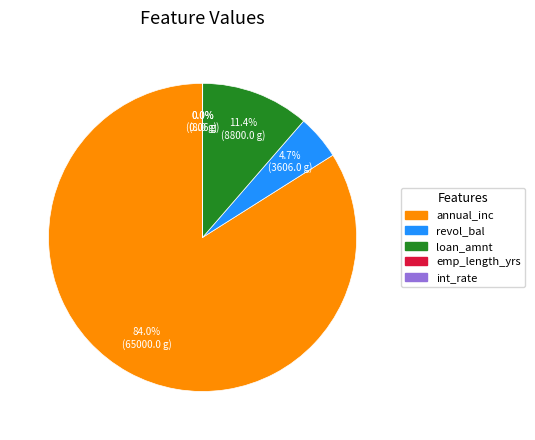

Which category accounts for the majority?

annual_inc